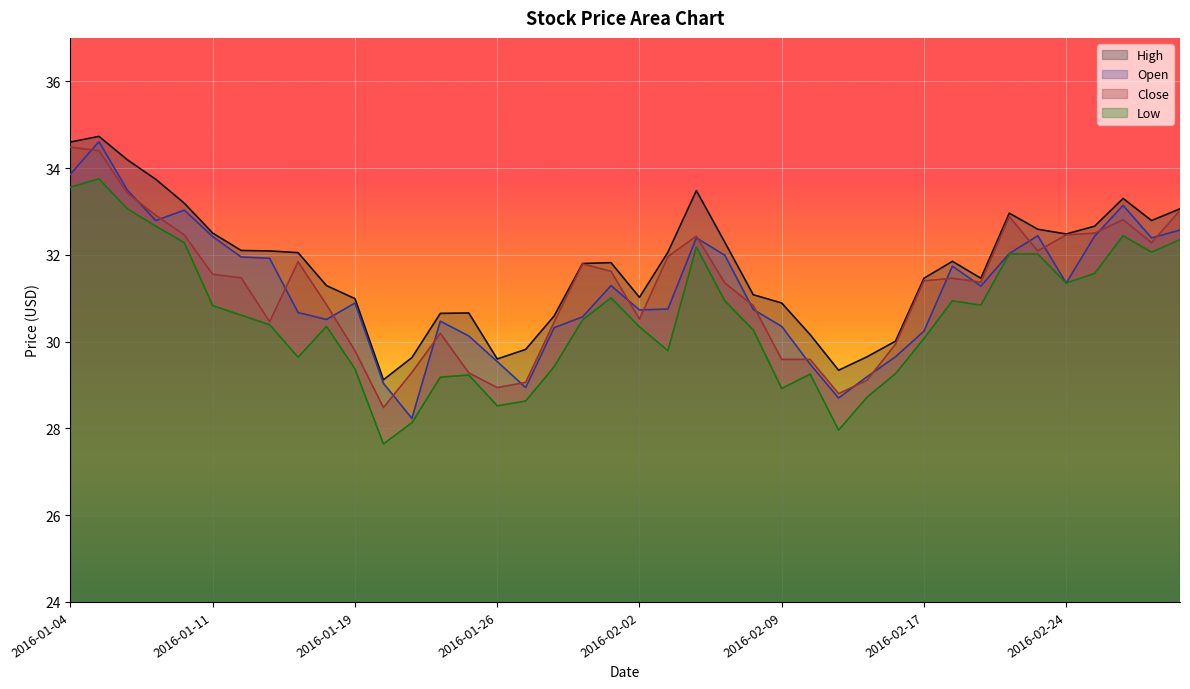

At how many categories does at least one series exceed 34?

3